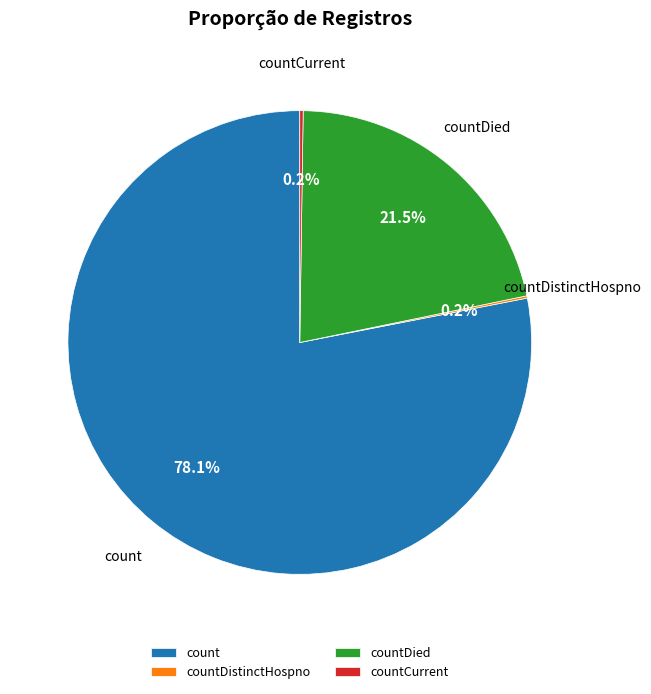

True or false: countDied accounts for 7% of the total.

False